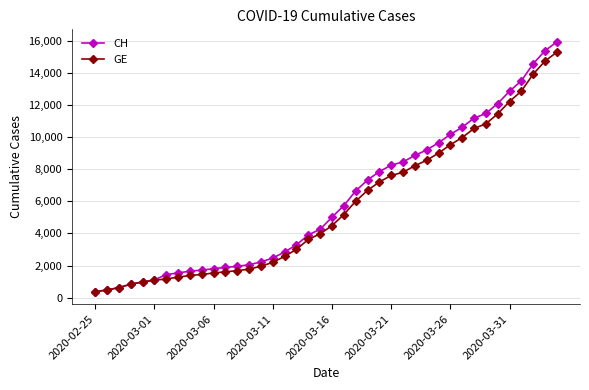

What is the lowest value of the GE series?

375